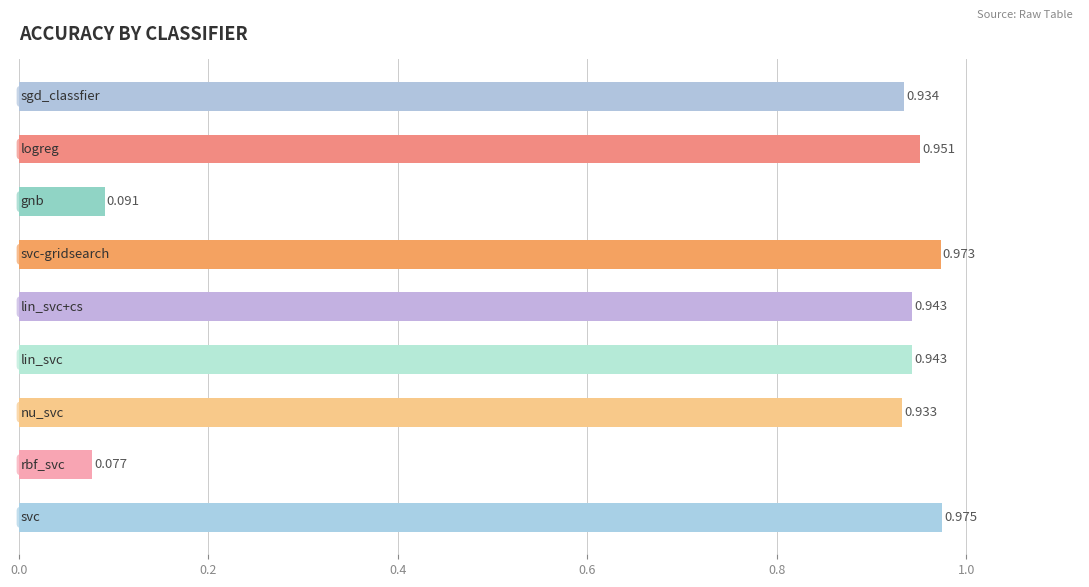

How many series are shown in this chart?

1